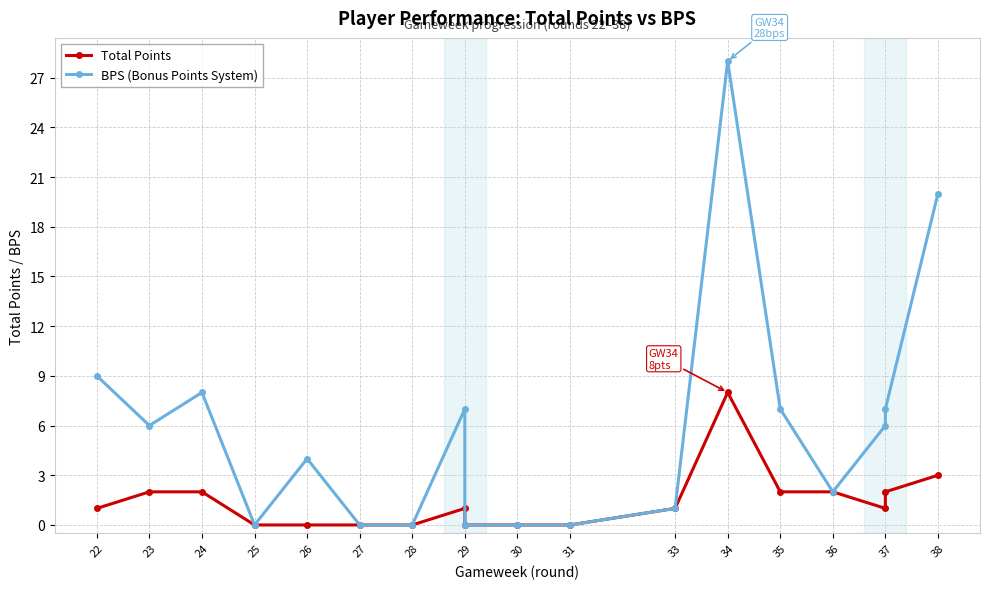

The value of Total Points at 27 is 0. True or false?

True